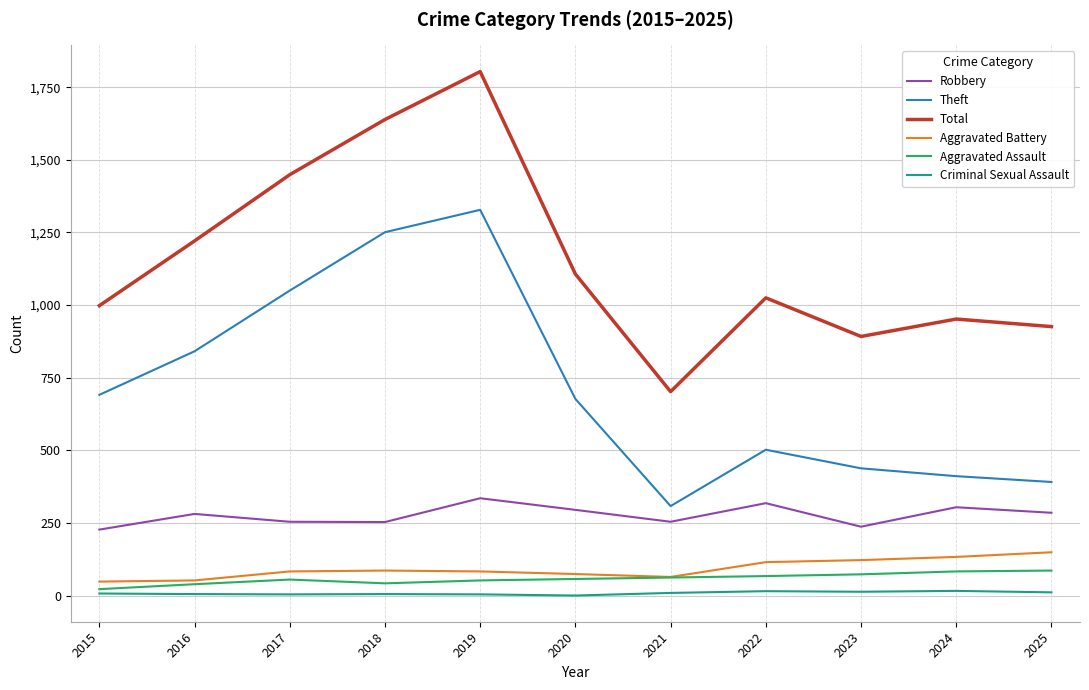

Does the chart display data point markers on the line(s)?

No